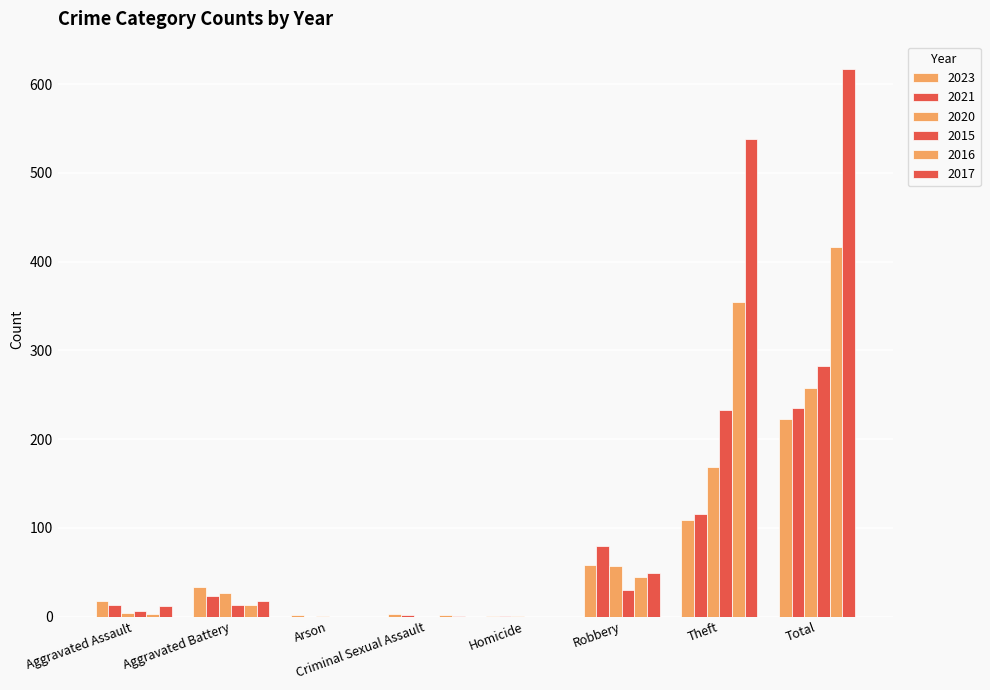

At which label does 2015 first exceed 13?

Robbery